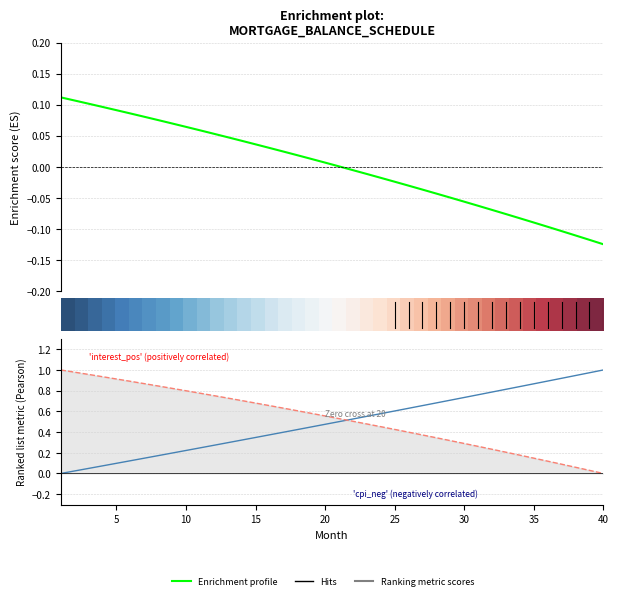

Between 5 and 30, which is larger?

5